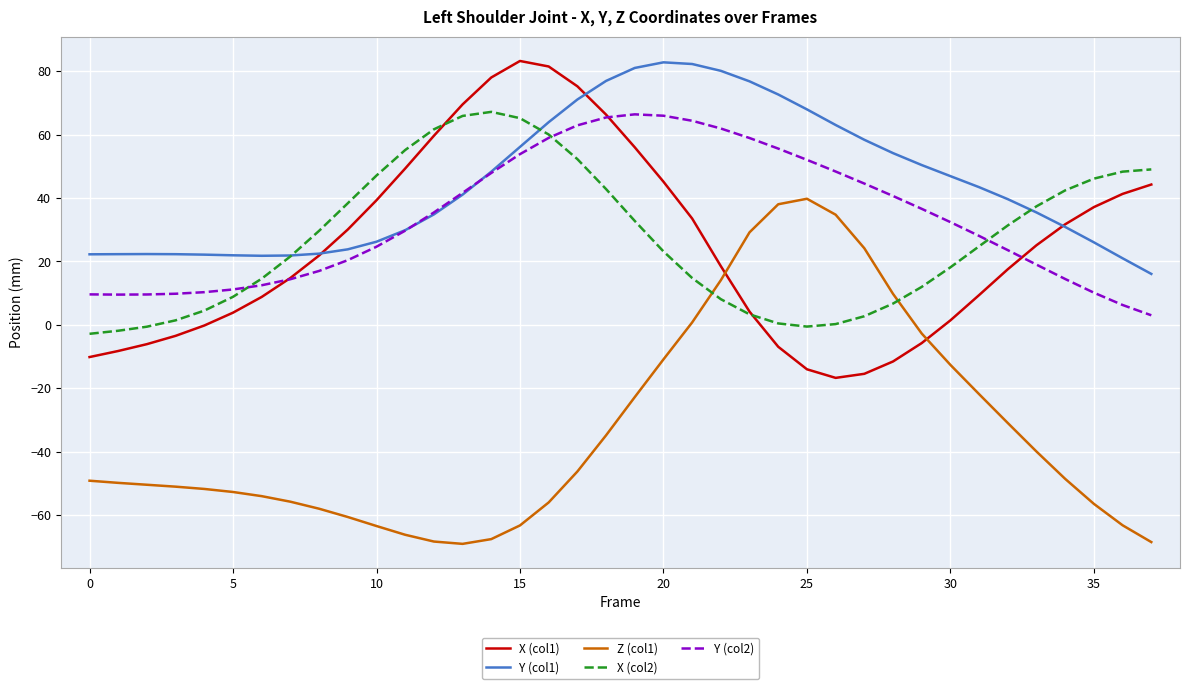

True or false: Y (col2) and Z (col1) intersect in this chart.

False